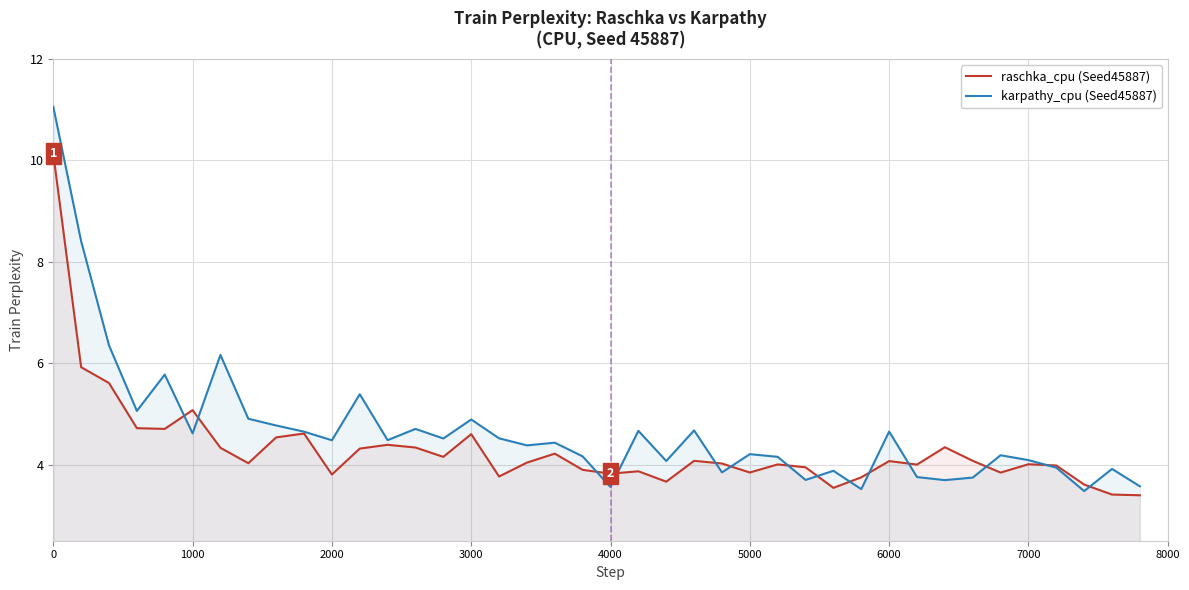

Read the karpathy_cpu (Seed45887) value at 5000.

4.2